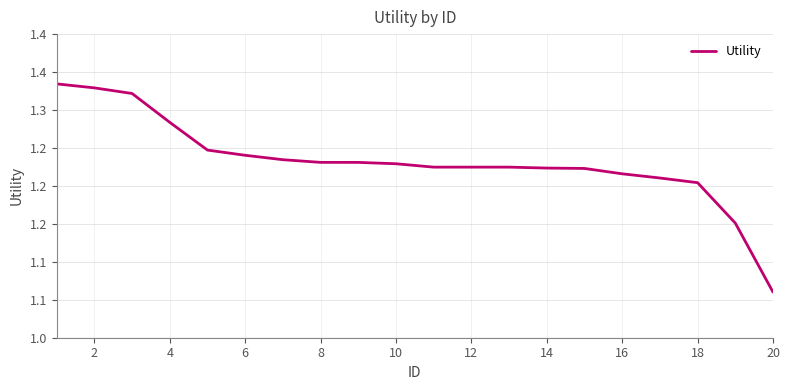

True or false: the data has more than 2 interior local peaks.

False